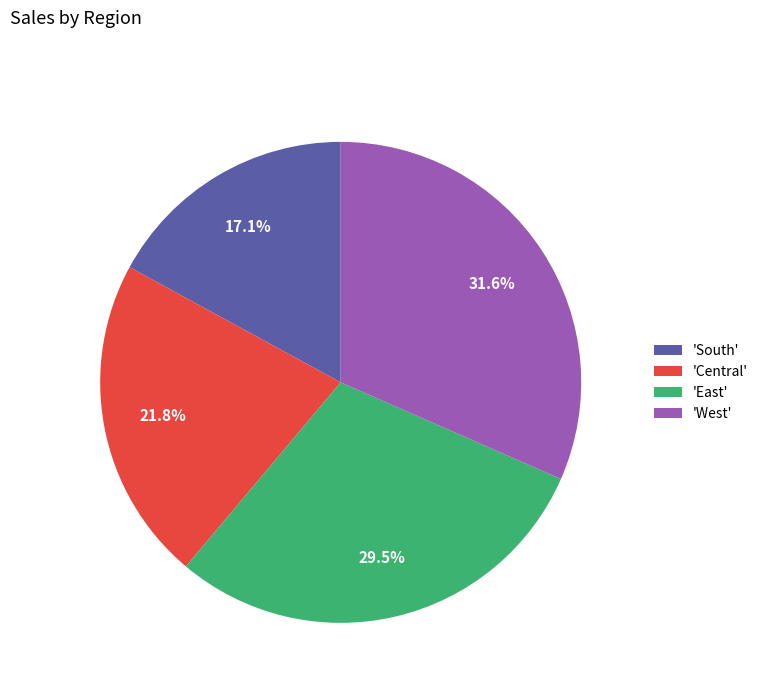

What is the ratio of the value at 'Central' to the value at 'West'?

0.7